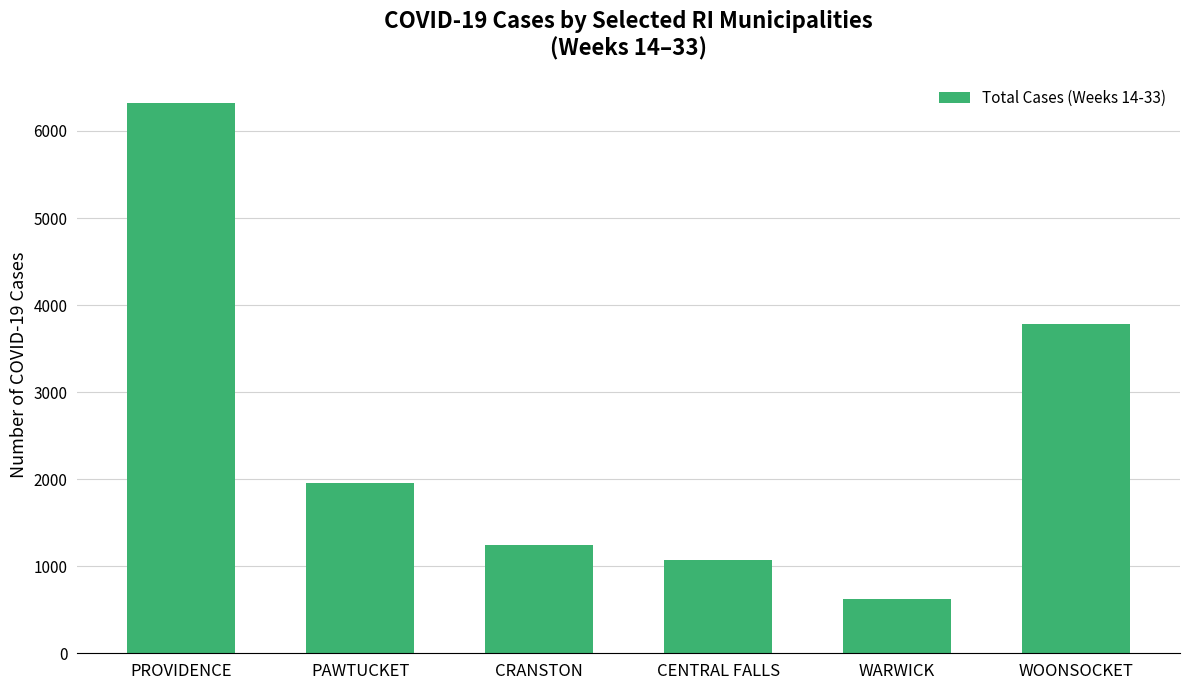

How many data points are less than 1961?

3